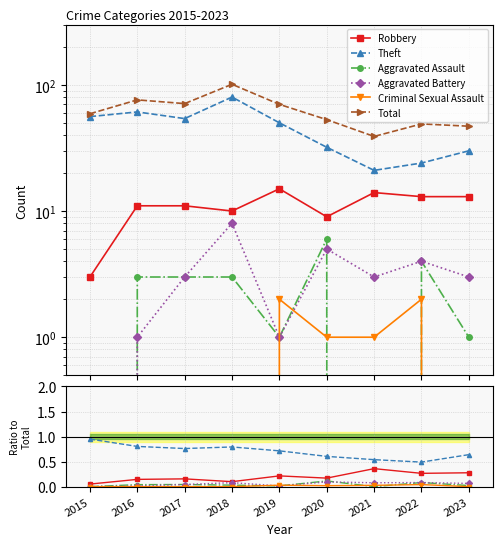

How many series are shown in this chart?

6